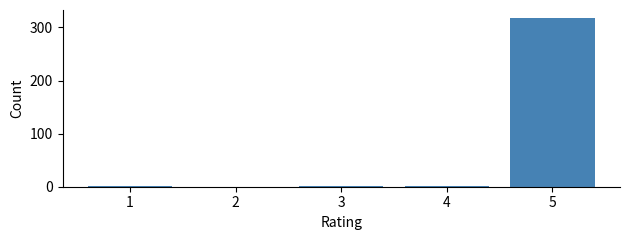

The value at 5 is 317. True or false?

True